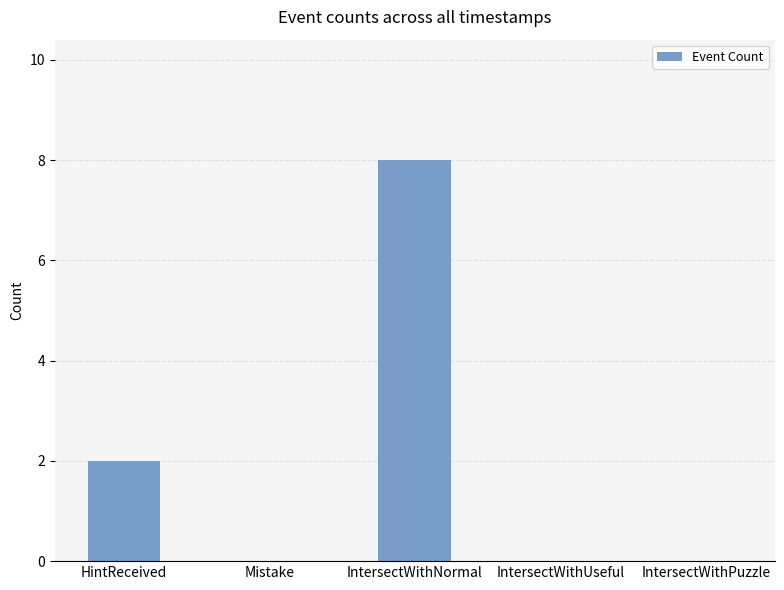

What is the change in value from HintReceived to IntersectWithPuzzle?

-2